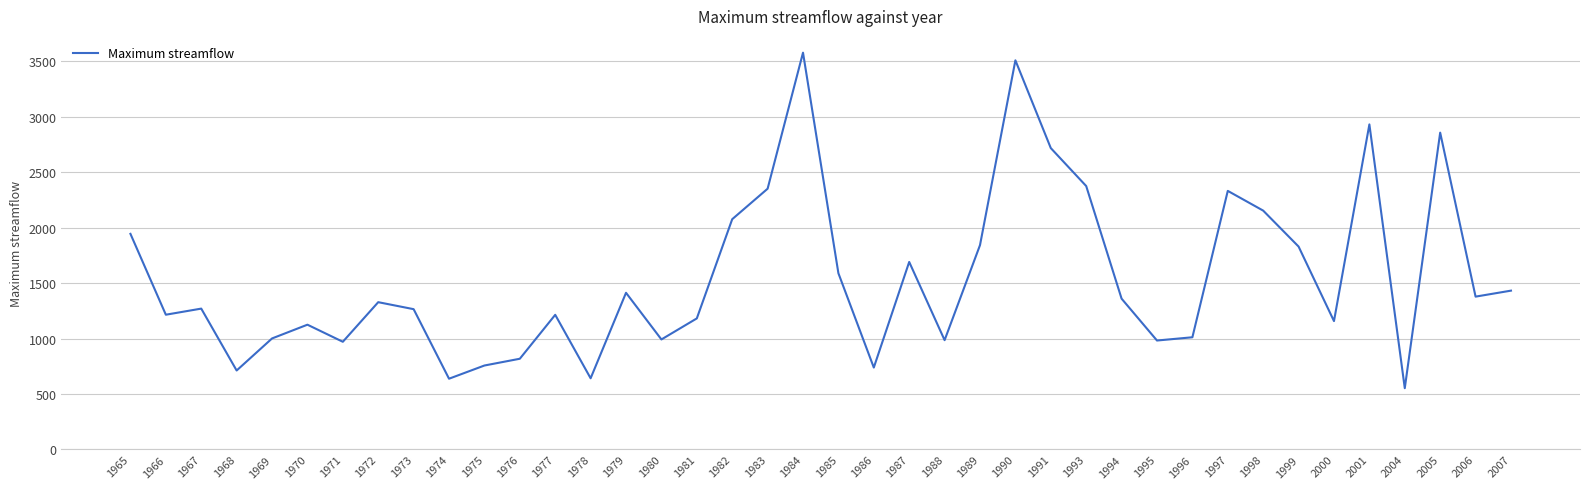

What is the ratio of the value at 1987 to the value at 1977?

1.4